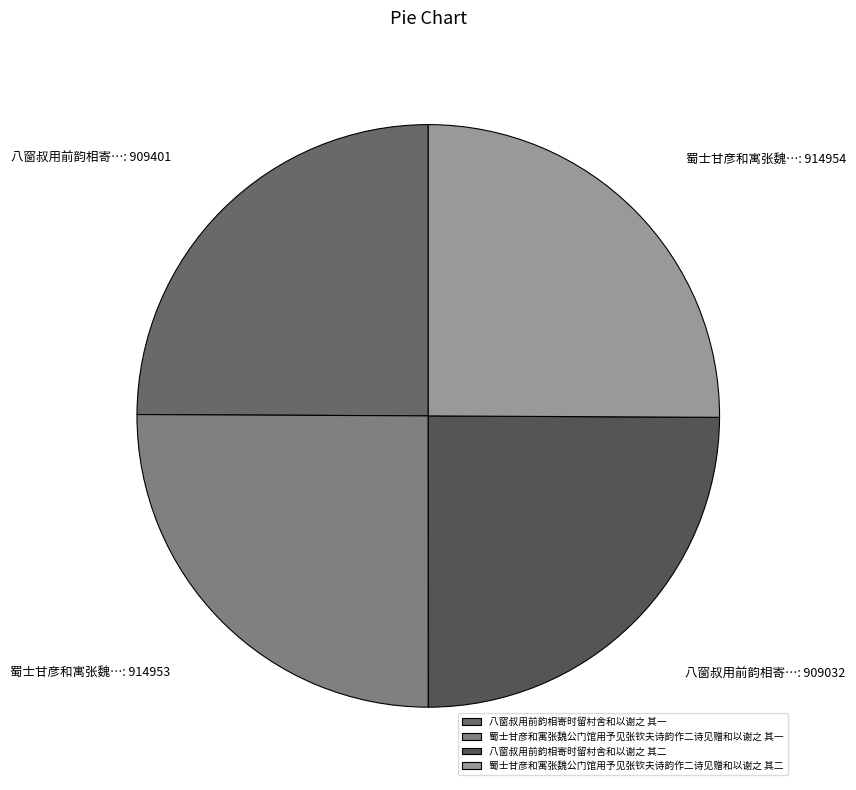

What portion of the pie excludes 八窗叔用前韵相寄时留村舍和以谢之 其二?

75.1%